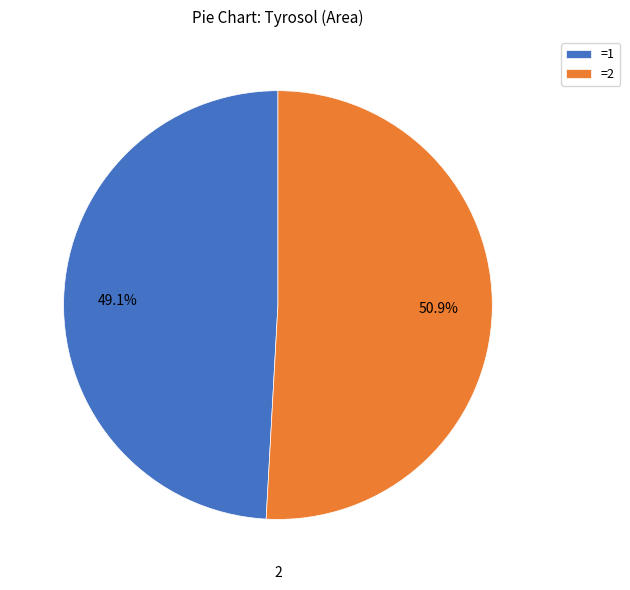

How many segments does this pie chart have?

2